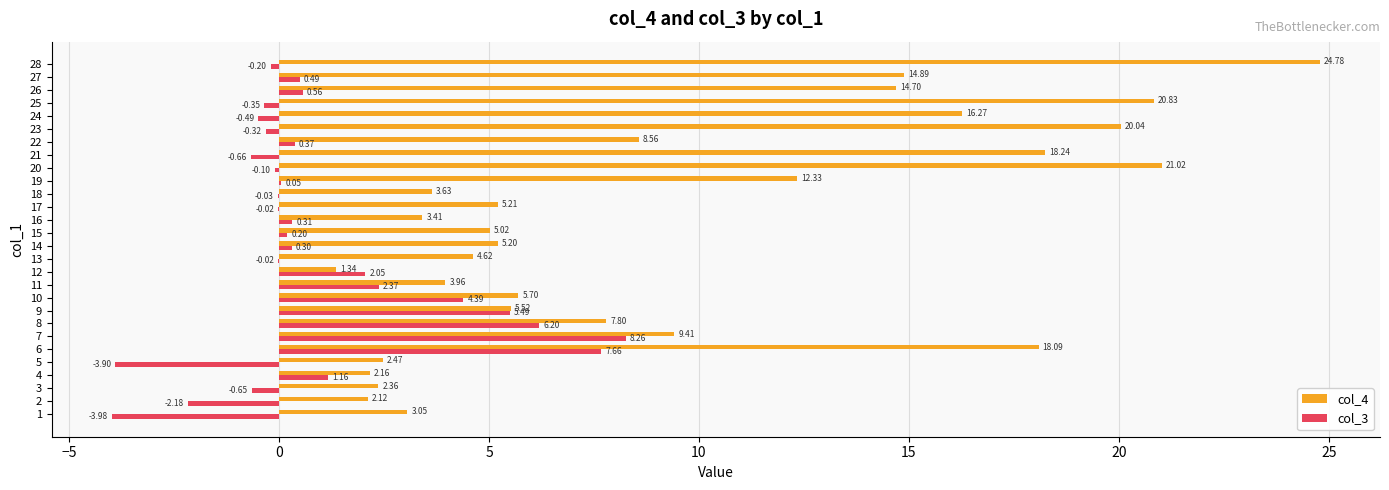

What are all the series names shown in the legend?

col_4, col_3